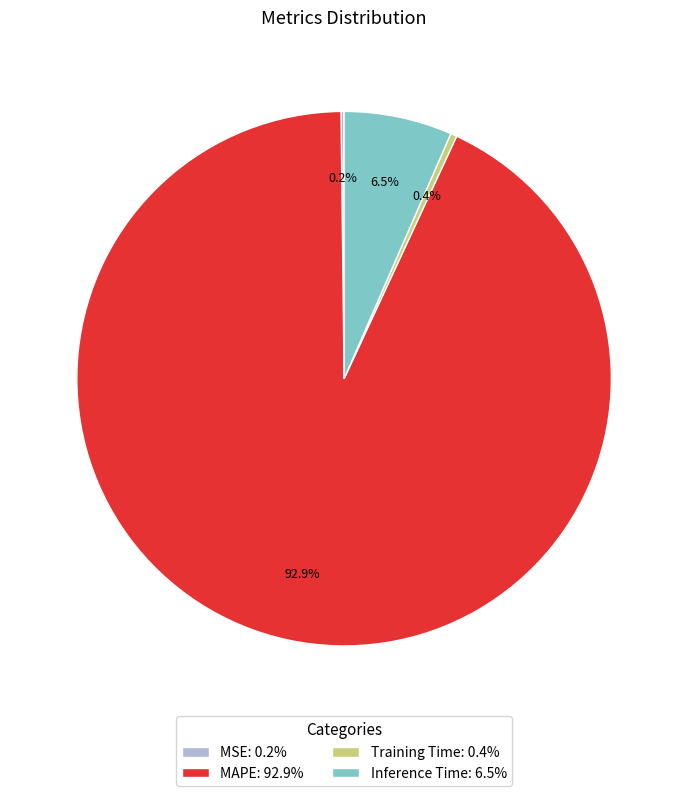

What is the total percentage of Inference Time: 6.5% and MAPE: 92.9%?

99.4%